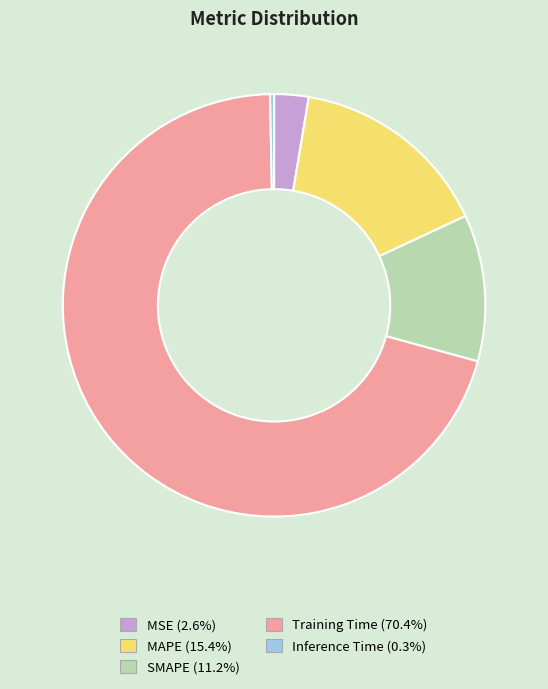

Do Training Time and MAPE together represent more than half of the pie?

Yes